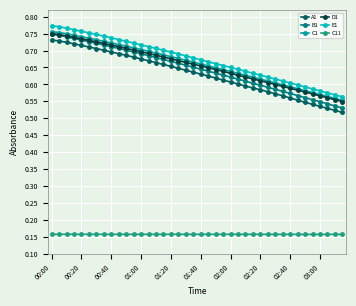

Which series has the largest total across all categories?

E1